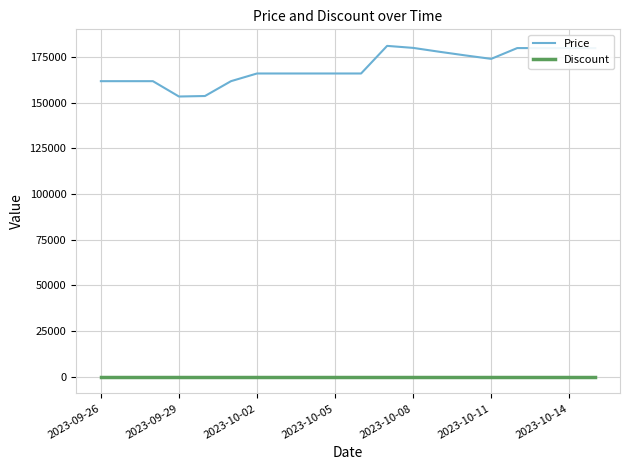

What are all the series names shown in the legend?

Price, Discount